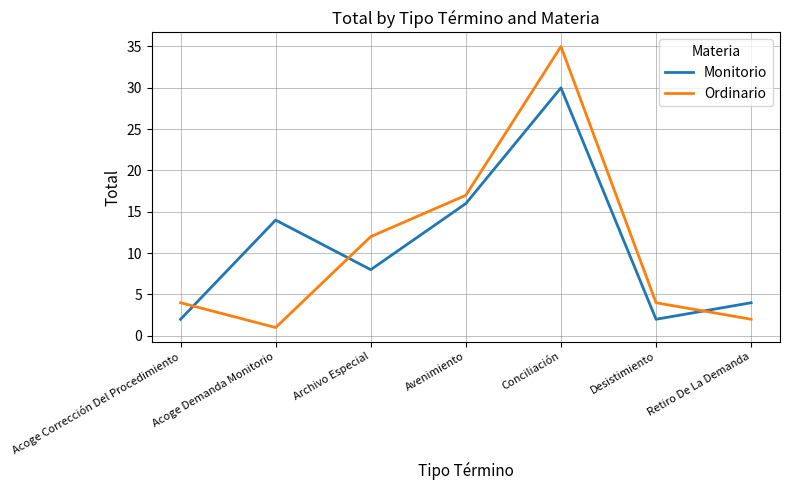

At which label is Monitorio closest to 16?

Avenimiento